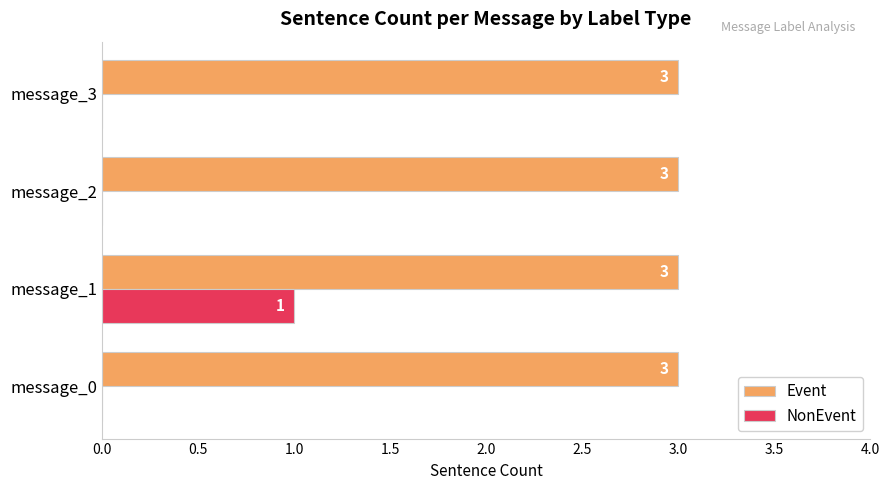

Between message_0 and message_1, which series saw the biggest shift?

NonEvent